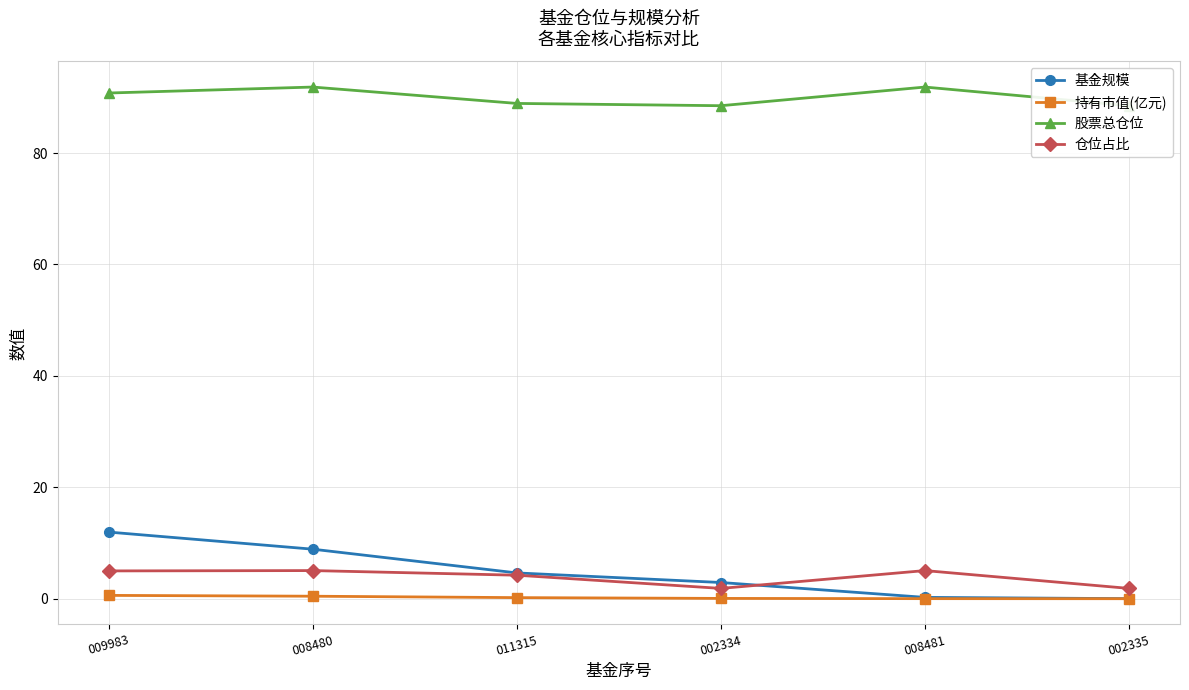

How many lines are shown in the chart?

4